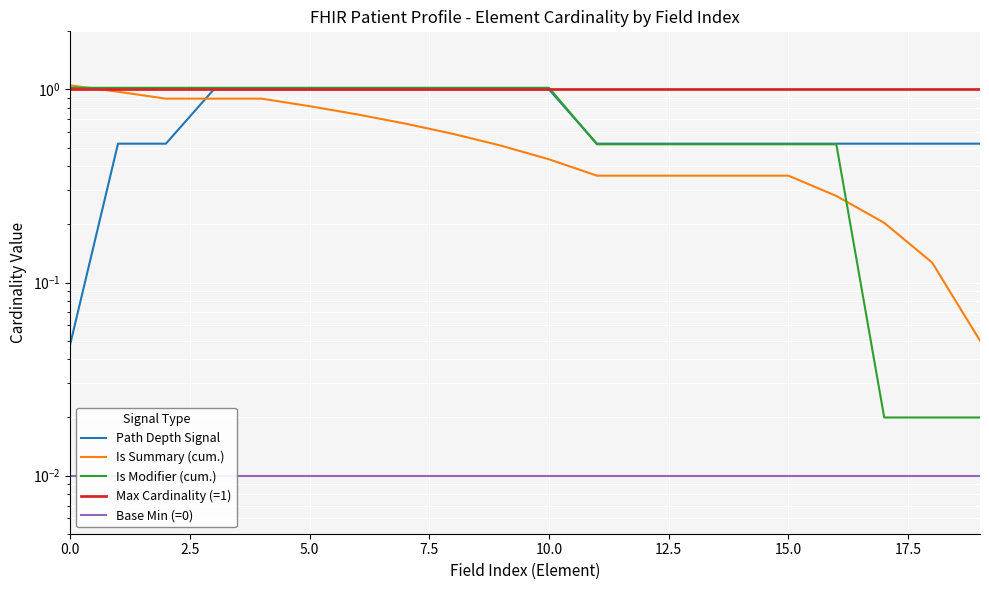

Which series has the widest spread of values?

Is Summary (cum.)